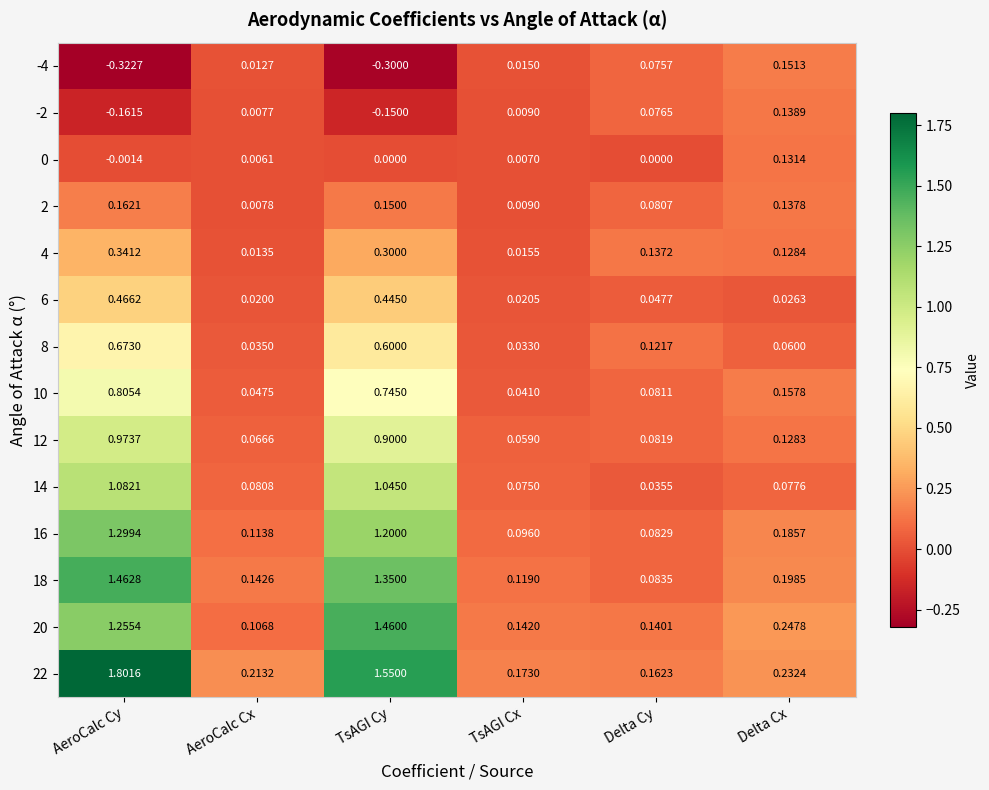

At which label does 18 reach its minimum?

Delta Cy